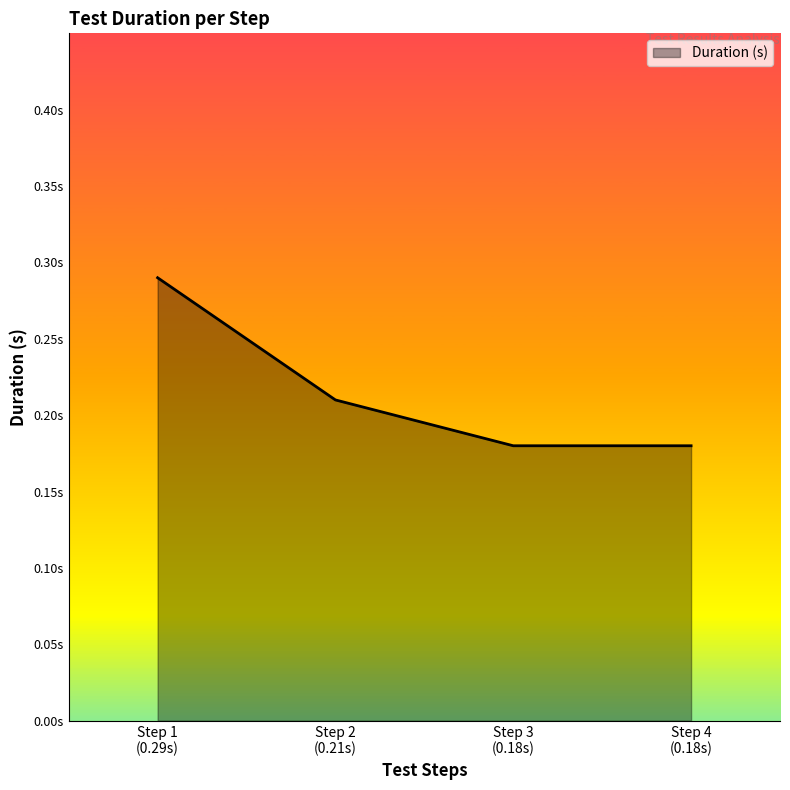

What is the average value?

0.2